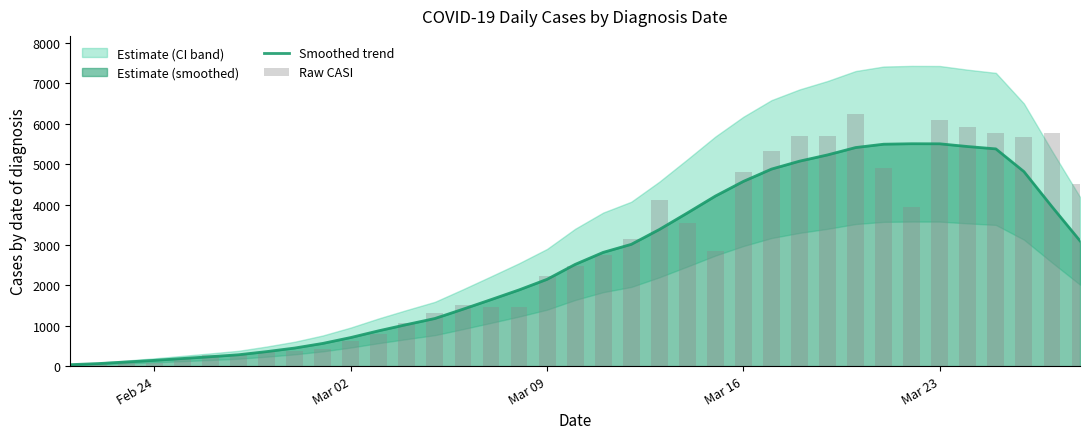

The value of Smoothed trend at Mar 02 is 1158.6. True or false?

False